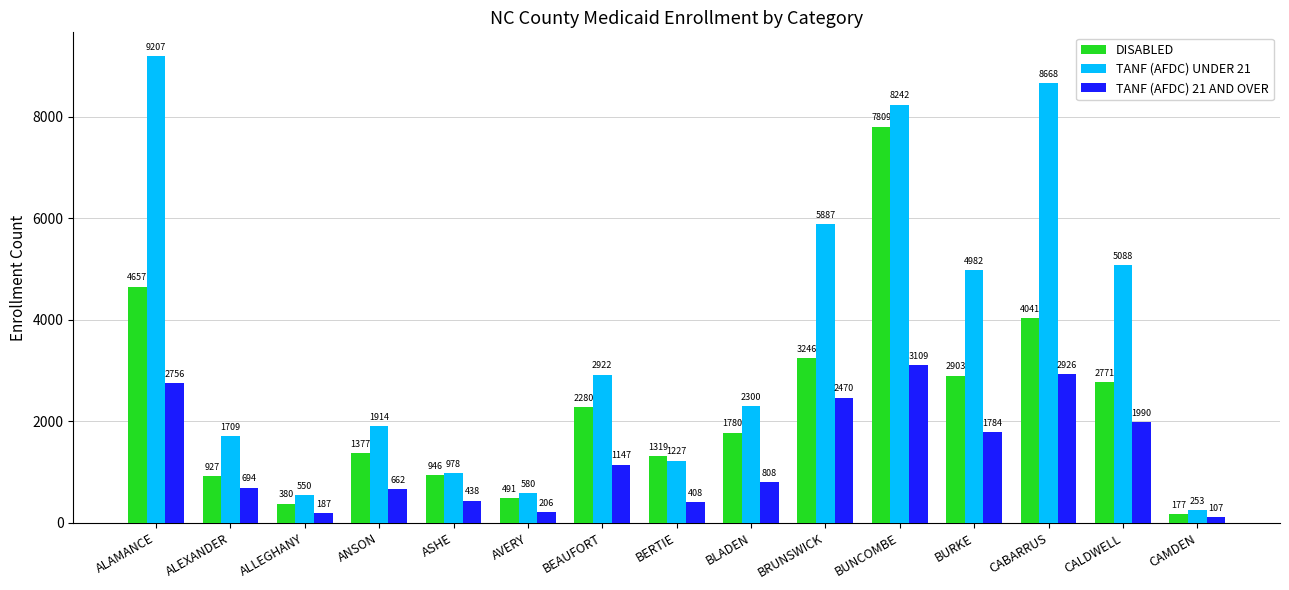

What is the label of the 15th bar from the right?

ALAMANCE